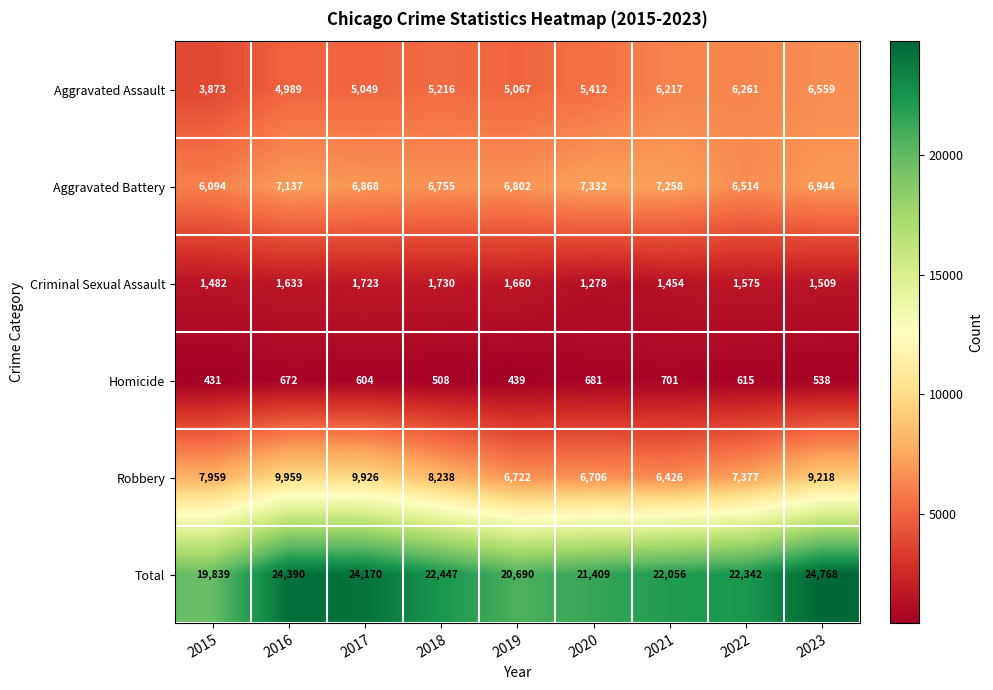

Where does the Homicide series first go above 604?

2016